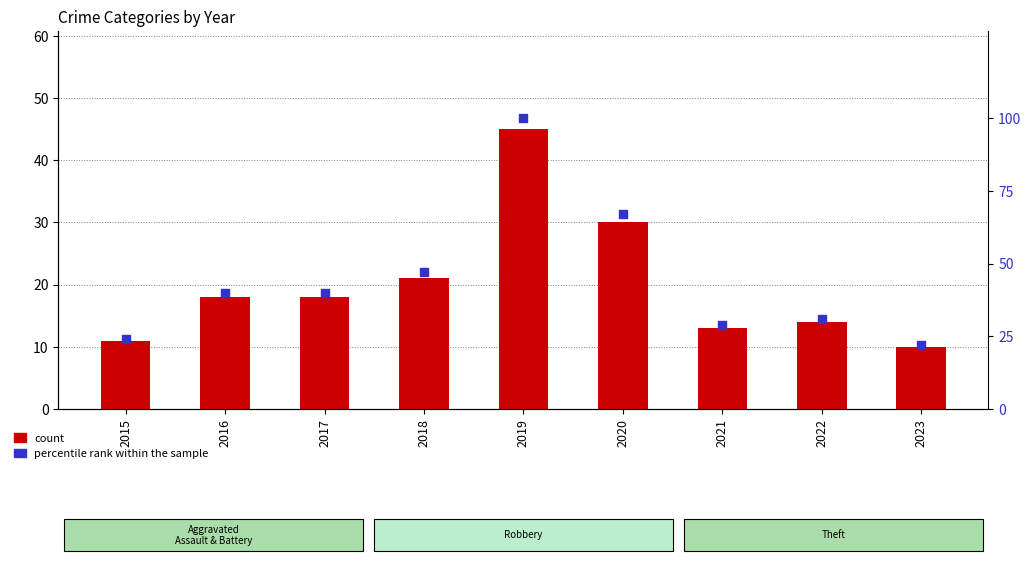

At which category is the sum across all series the highest?

2019